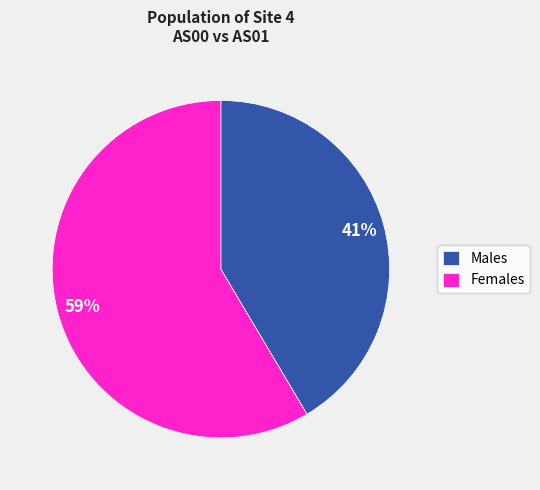

How many slices are in this pie chart?

2